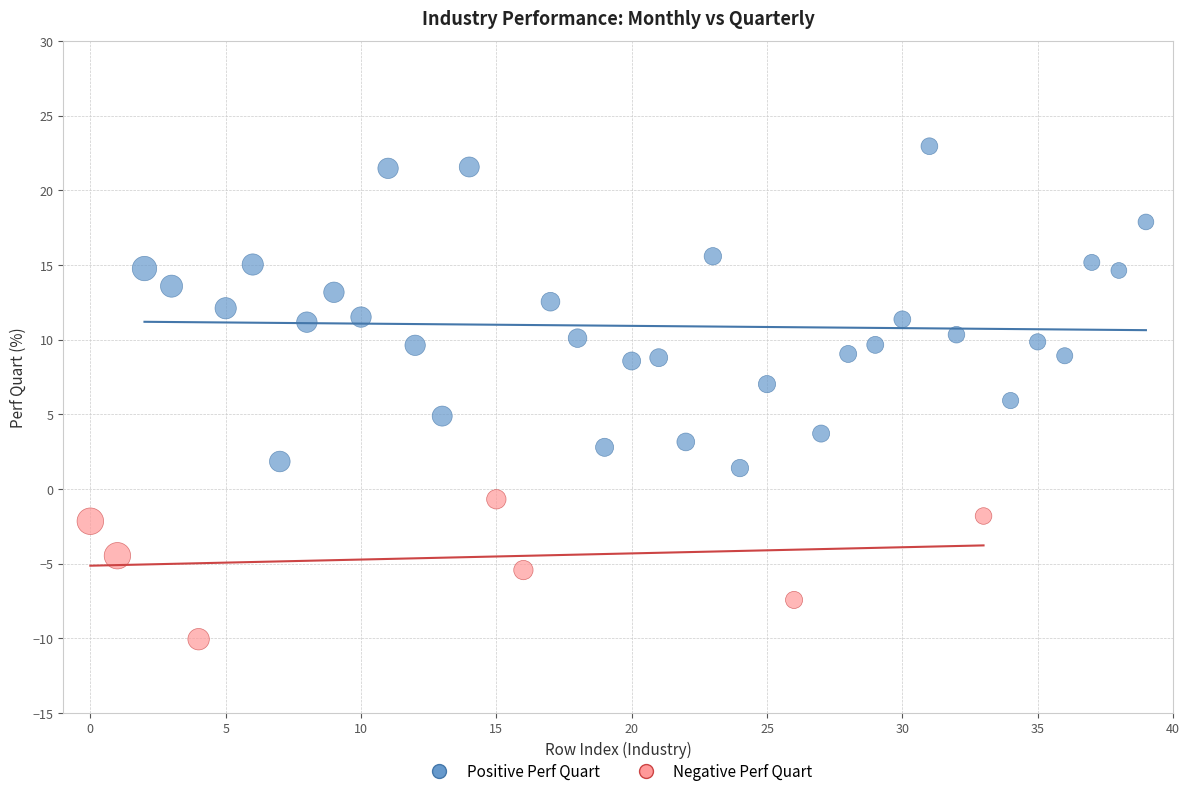

Which series contains the lowest Y value?

Negative Perf Quart